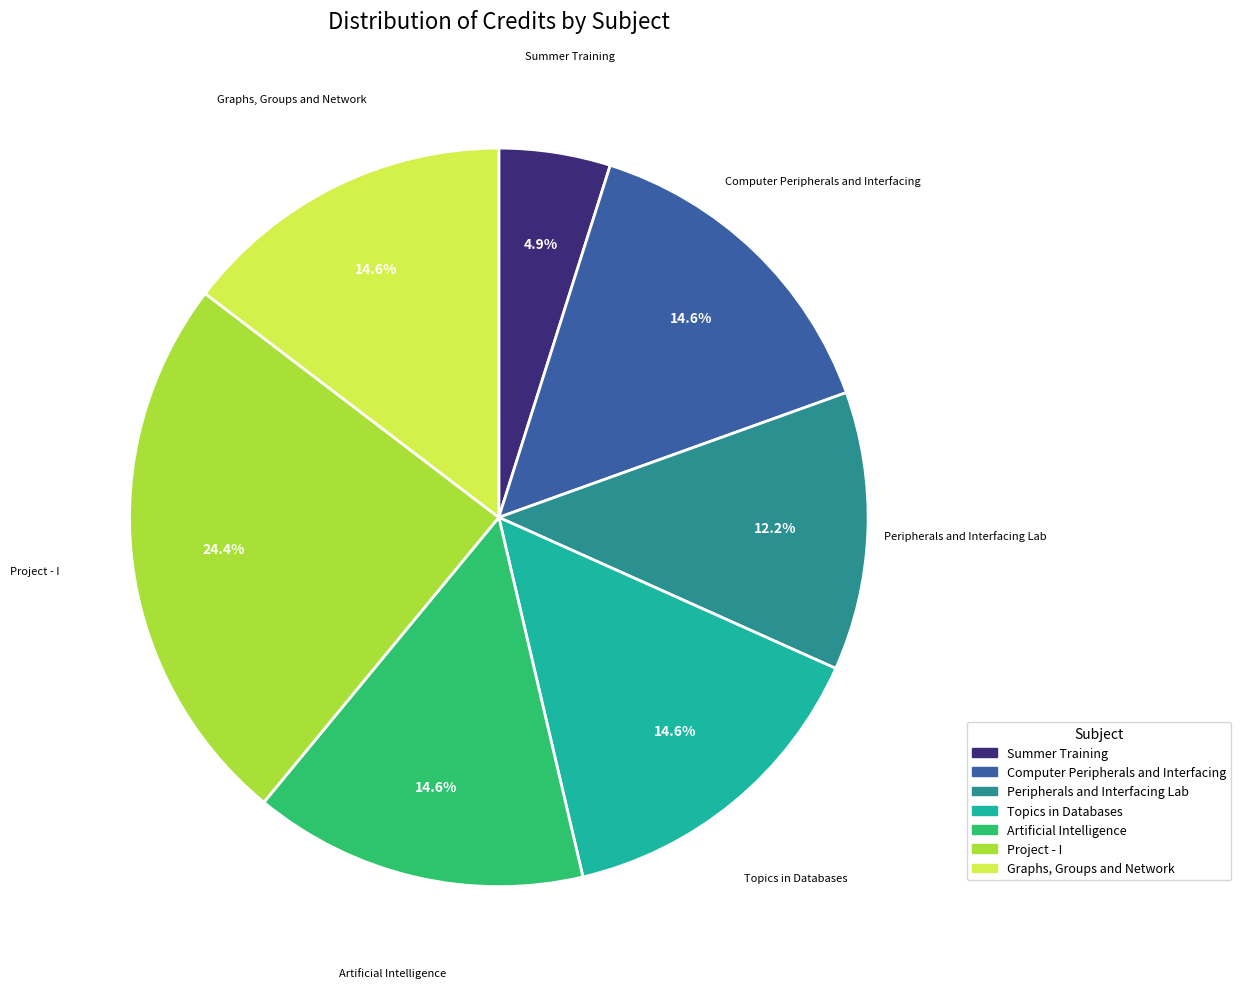

Does any single category account for the majority?

No